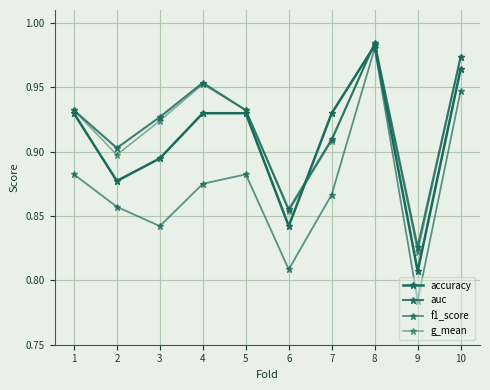

Is the value of f1_score at 9 greater than the value of accuracy at 8?

No